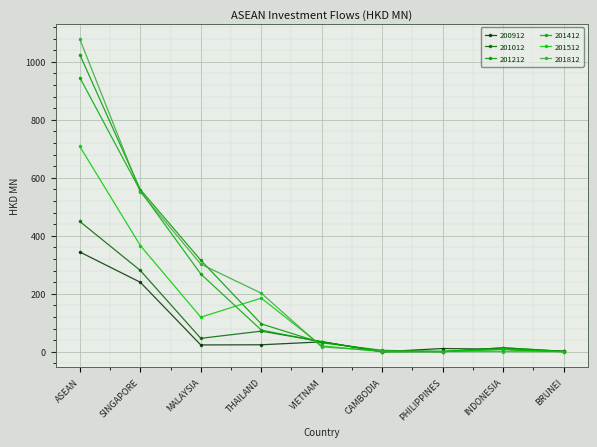

How many data points in 201212 are above 31?

5